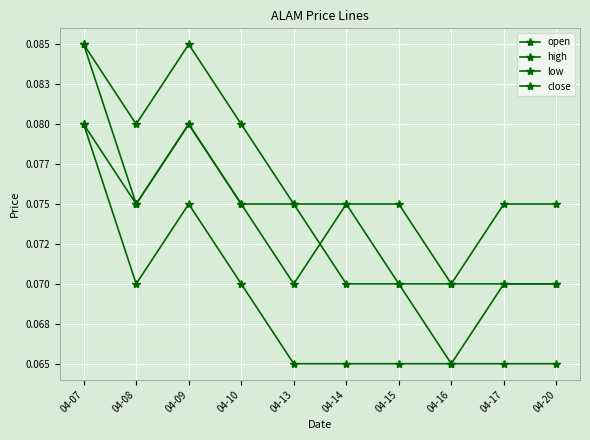

True or false: high and open intersect in this chart.

False